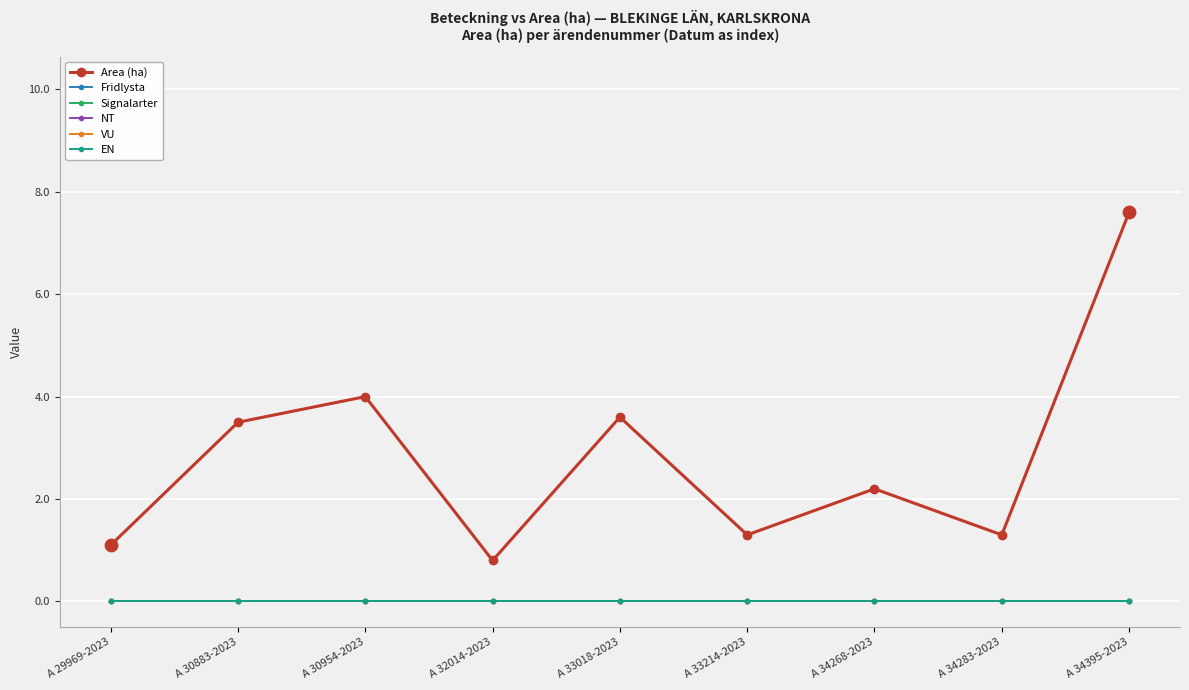

What is the total value across all series at A 32014-2023?

0.8